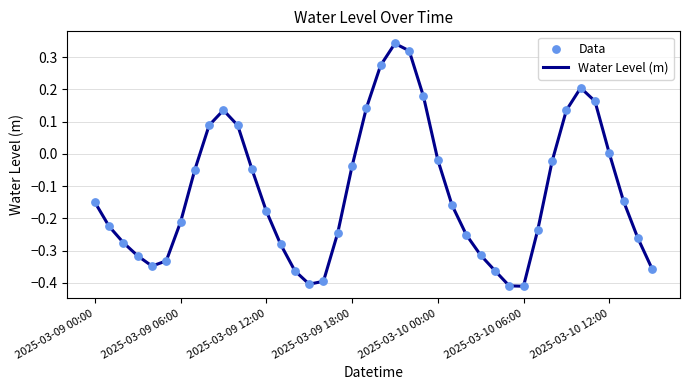

What is the difference between the maximum and minimum values?

0.8